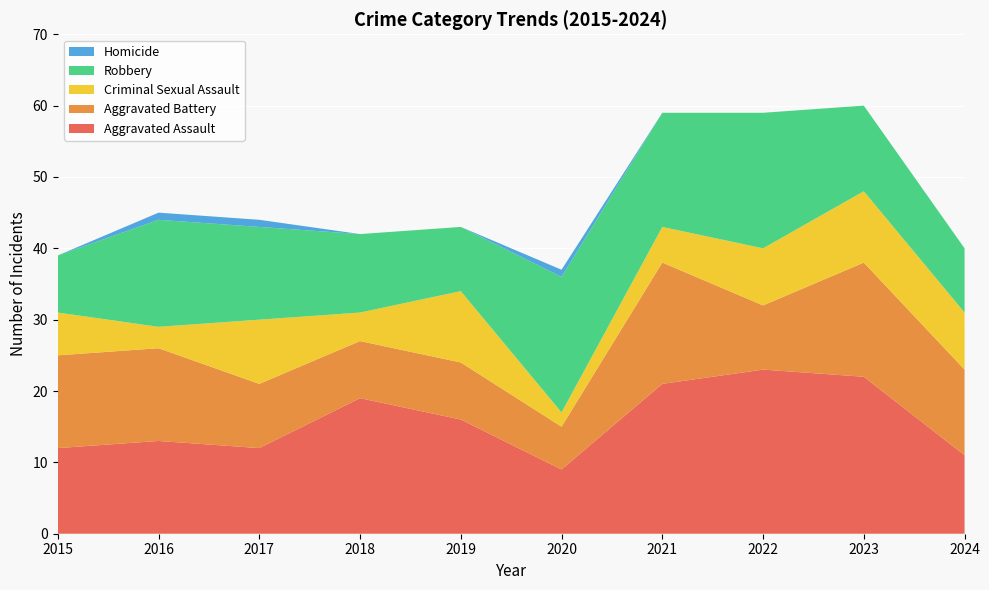

Reading right to left, extract all data points from this chart.

Aggravated Assault: 2024=11	2023=22	2022=23	2021=21	2020=9	2019=16	2018=19	2017=12	2016=13	2015=12
Aggravated Battery: 2024=12	2023=16	2022=9	2021=17	2020=6	2019=8	2018=8	2017=9	2016=13	2015=13
Criminal Sexual Assault: 2024=8	2023=10	2022=8	2021=5	2020=2	2019=10	2018=4	2017=9	2016=3	2015=6
Robbery: 2024=9	2023=12	2022=19	2021=16	2020=19	2019=9	2018=11	2017=13	2016=15	2015=8
Homicide: 2024=0	2023=0	2022=0	2021=0	2020=1	2019=0	2018=0	2017=1	2016=1	2015=0